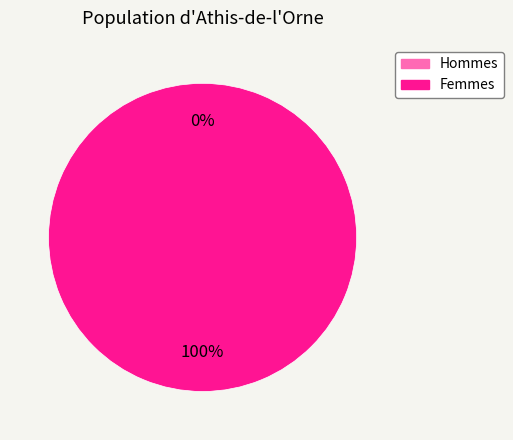

How many segments does this pie chart have?

2